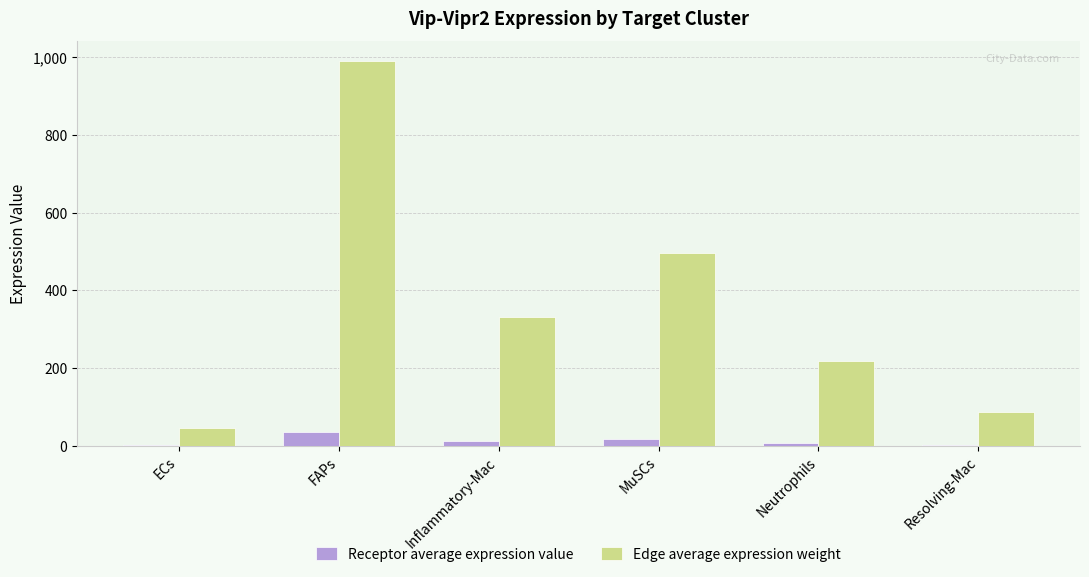

At which category does the chart reach its peak across all series?

FAPs